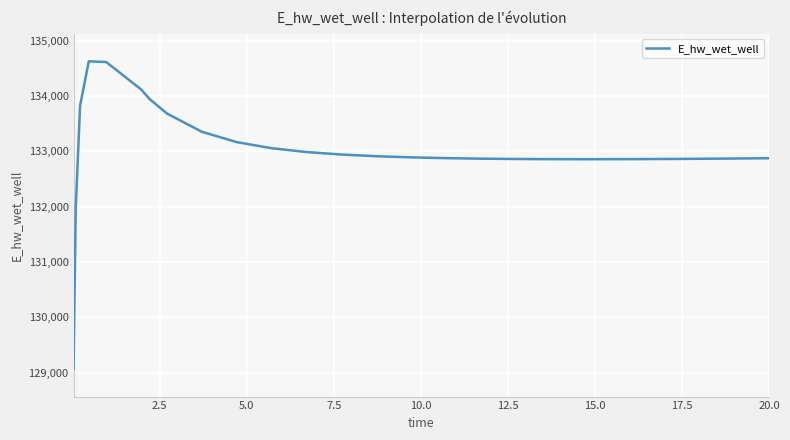

What is the difference between the maximum and minimum values?

5557.3